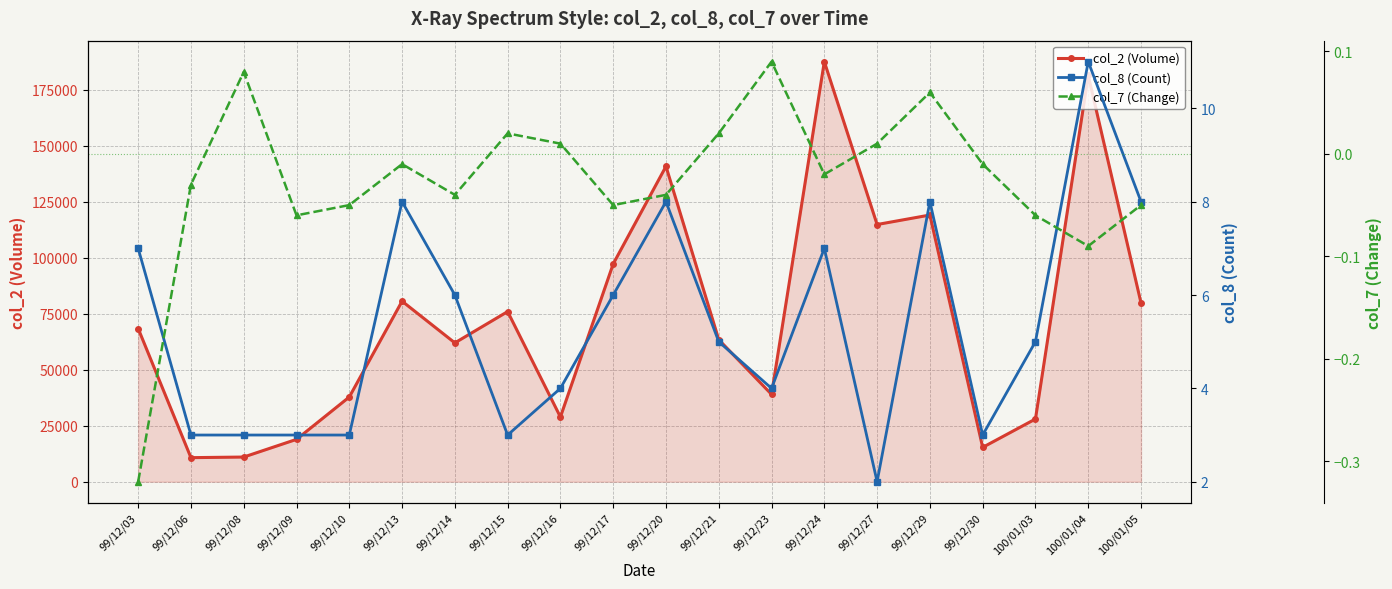

What is the label of the 15th point from the right?

99/12/13